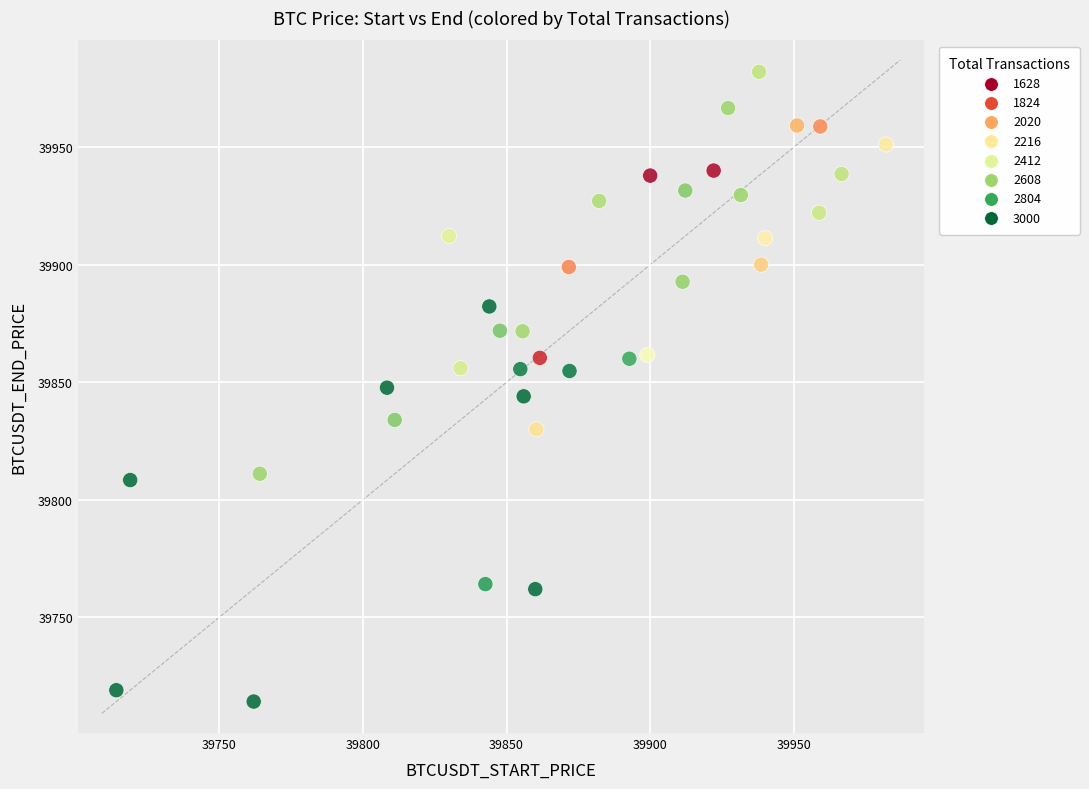

What is the range of X values (max minus min)?

267.8